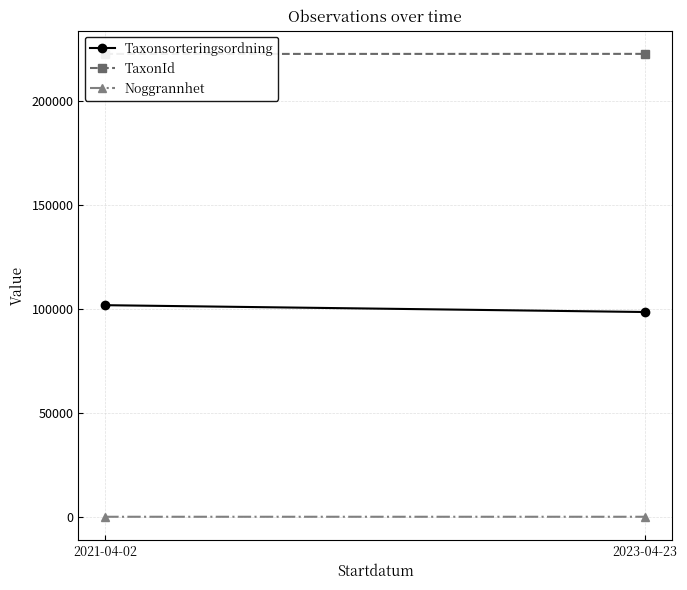

Is it true that Noggrannhet equals 10.0 at 2021-04-02?

True